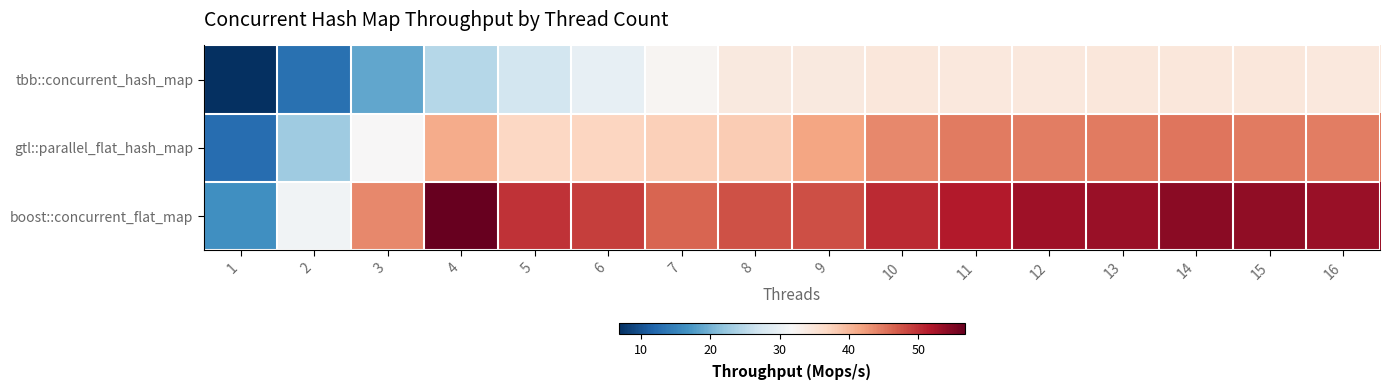

List the series in order of their peak value, highest first.

boost::concurrent_flat_map, gtl::parallel_flat_hash_map, tbb::concurrent_hash_map